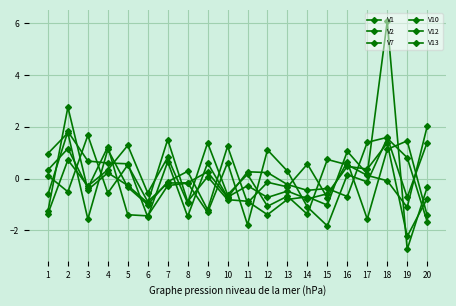

How many lines are shown in the chart?

6